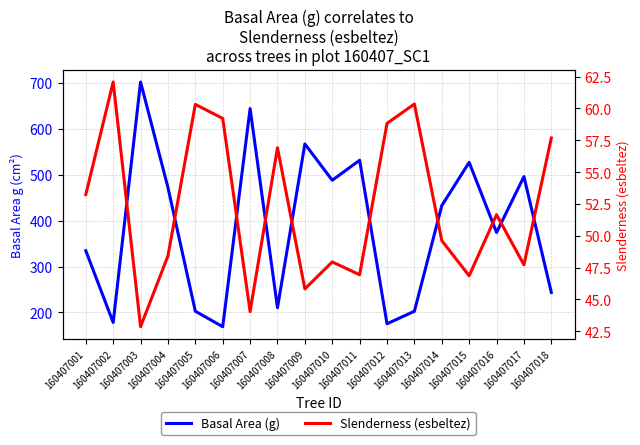

Between 160407008 and 160407007, which is larger?

160407007